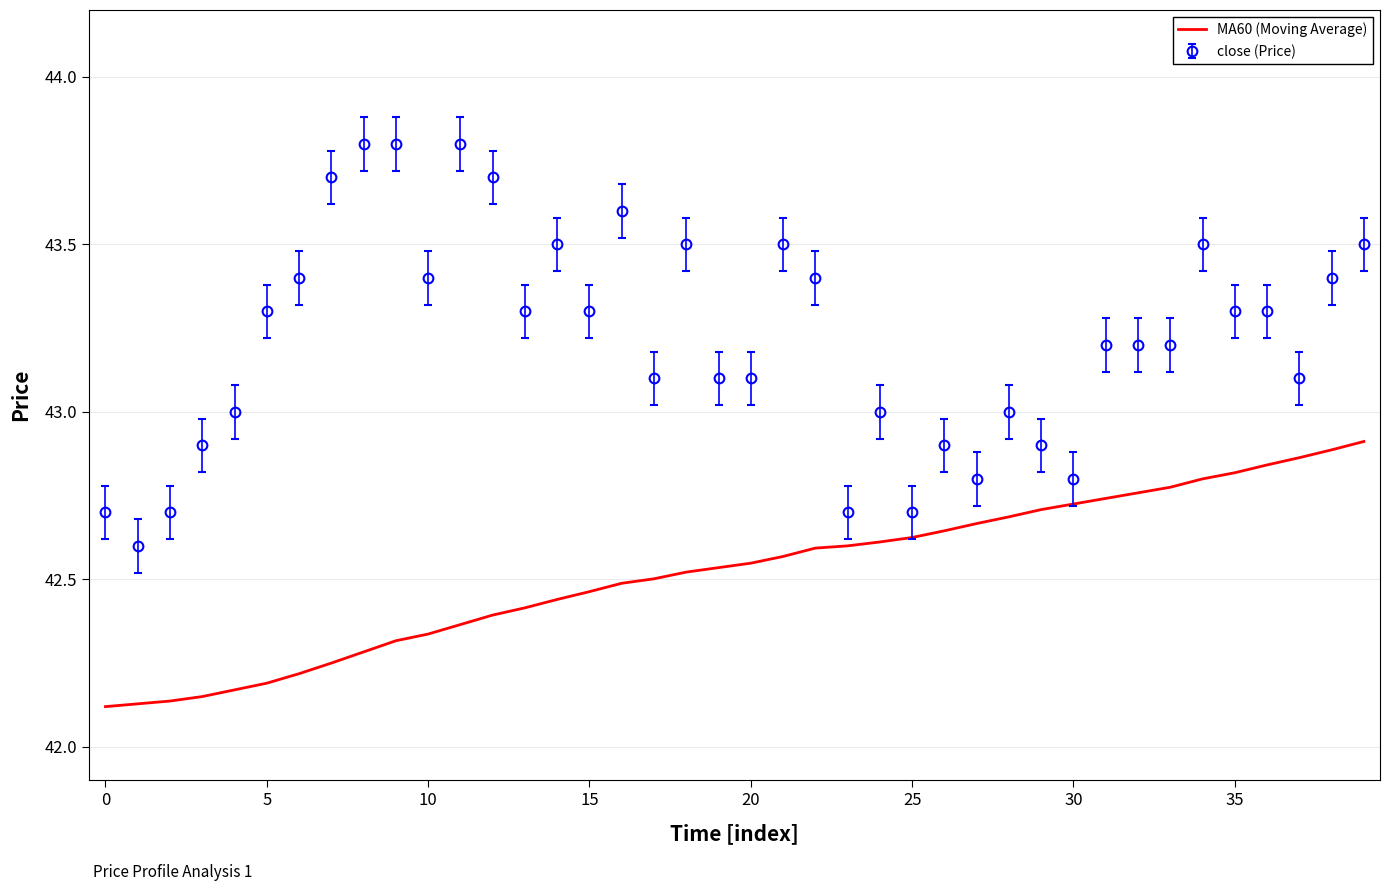

Which series has the largest range (max minus min)?

close (Price)